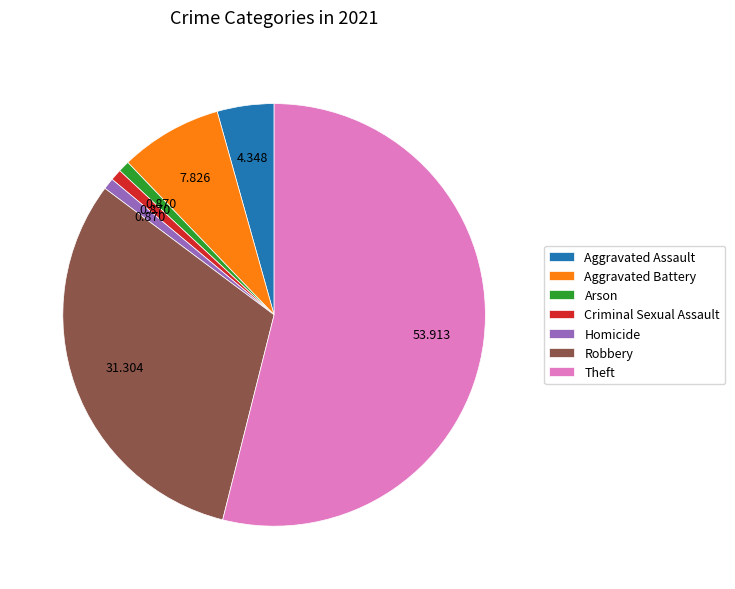

Does Theft account for over 50% of the chart?

Yes